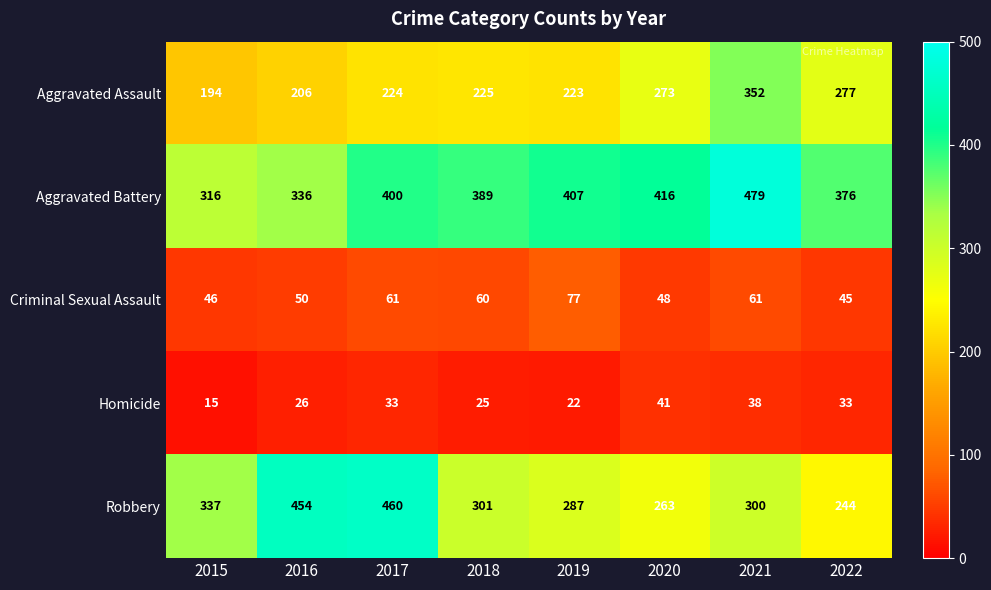

What is the difference between the second highest and minimum values in the Criminal Sexual Assault series?

16